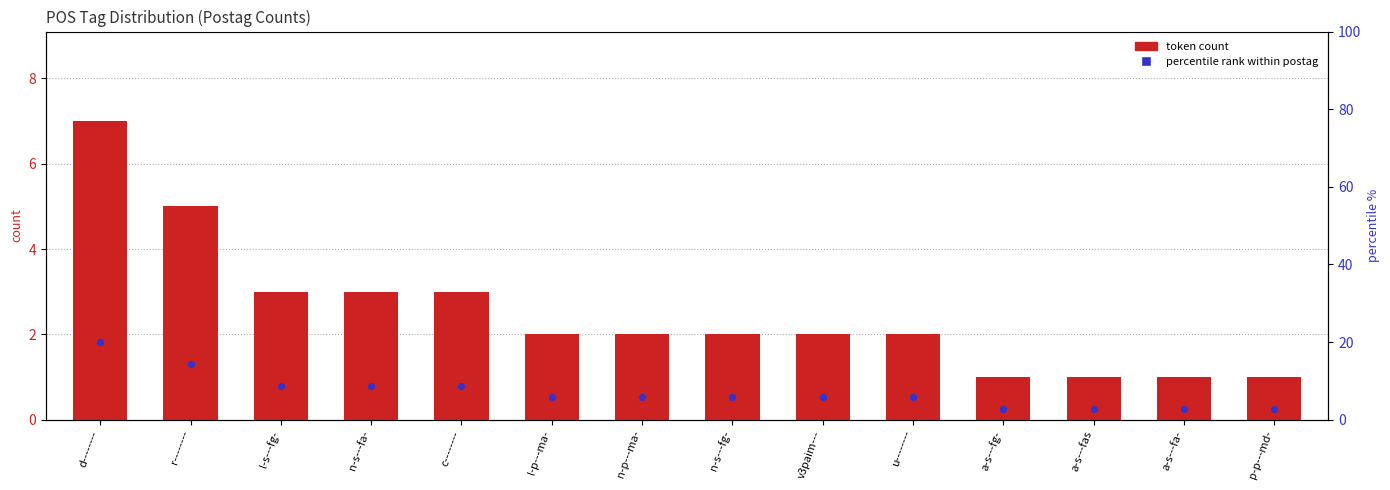

Is the value of token count at n-p---ma- greater than the value of percentile rank at a-s---fg-?

No